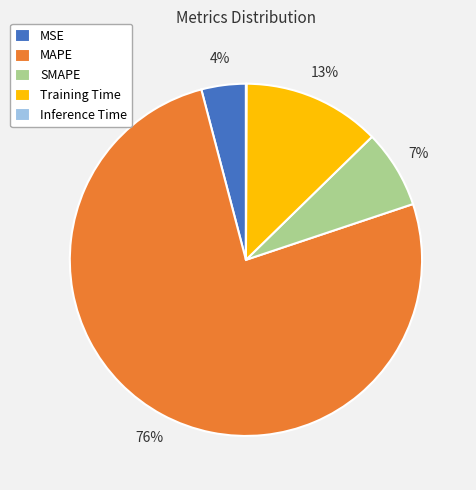

To the nearest percent, what is the average slice percentage?

20%